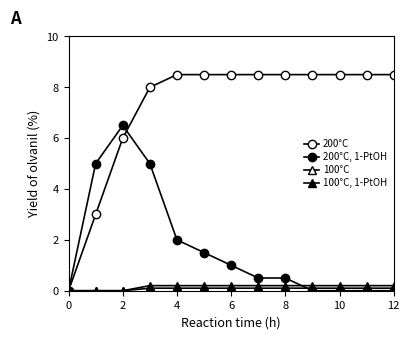

Count the number of data series in this chart.

4